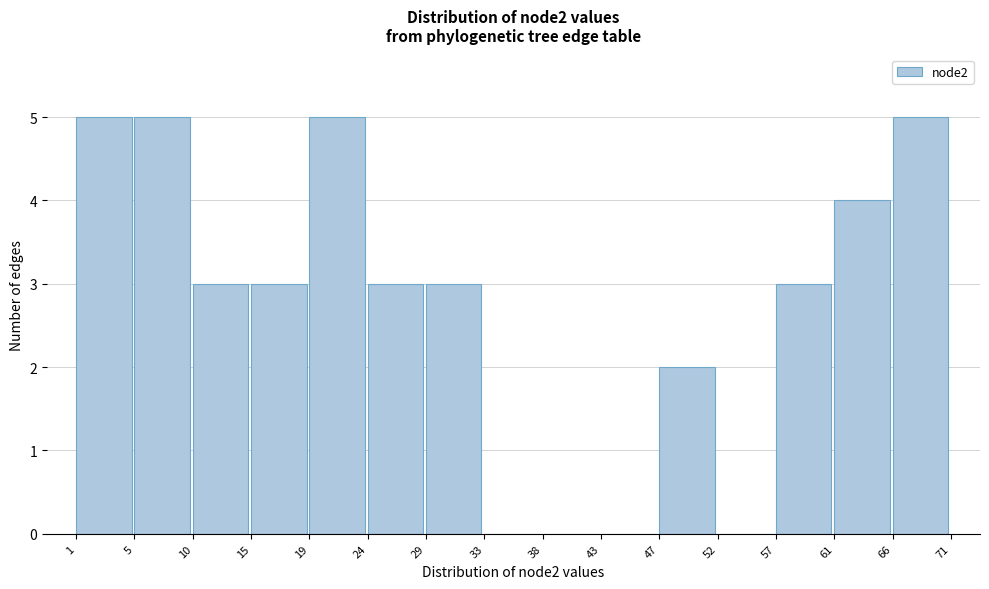

Reading left to right, list every bar in this chart as the range it spans on the x-axis followed by its height. The values are not printed on the chart, so give them approximately, as read against the axis.

1 to 5: 5
5 to 10: 5
10 to 15: 3
15 to 19: 3
19 to 24: 5
24 to 29: 3
29 to 33: 3
33 to 38: 0
38 to 43: 0
43 to 47: 0
47 to 52: 2
52 to 57: 0
57 to 61: 3
61 to 66: 4
66 to 71: 5